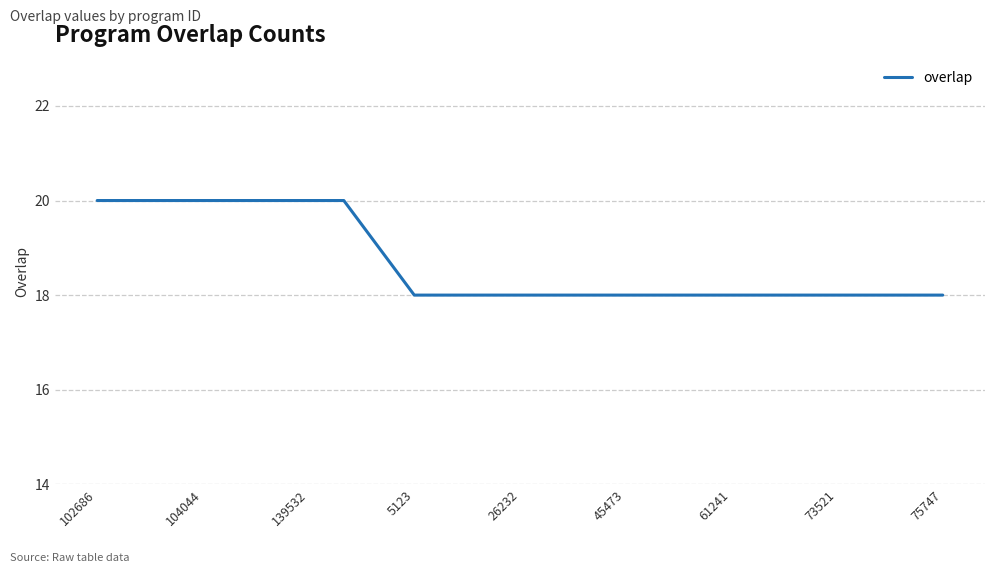

What is the difference between the maximum and minimum values?

2